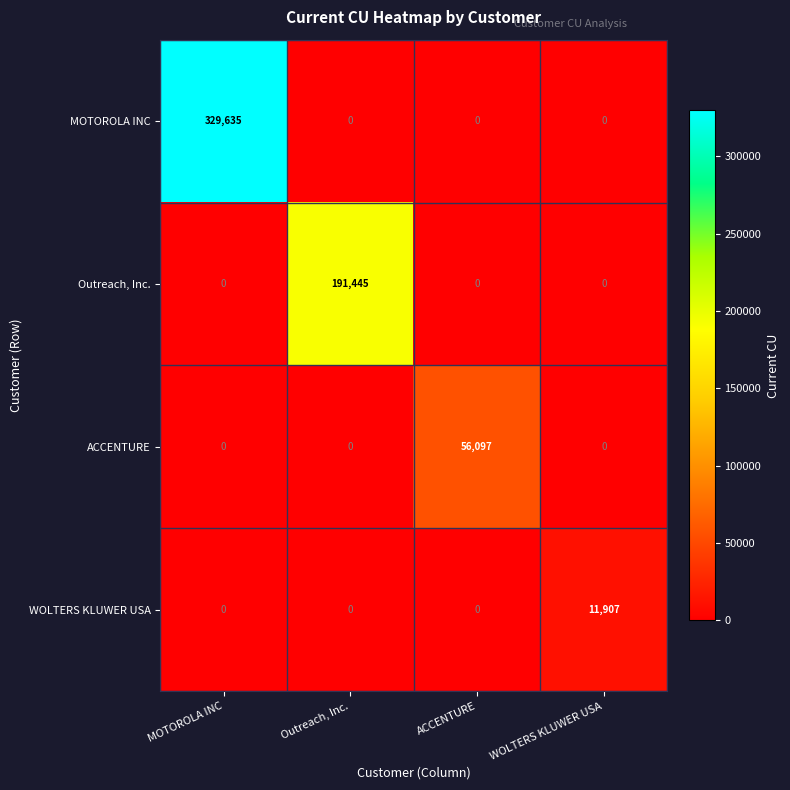

What is the sum of all MOTOROLA INC values?

329635